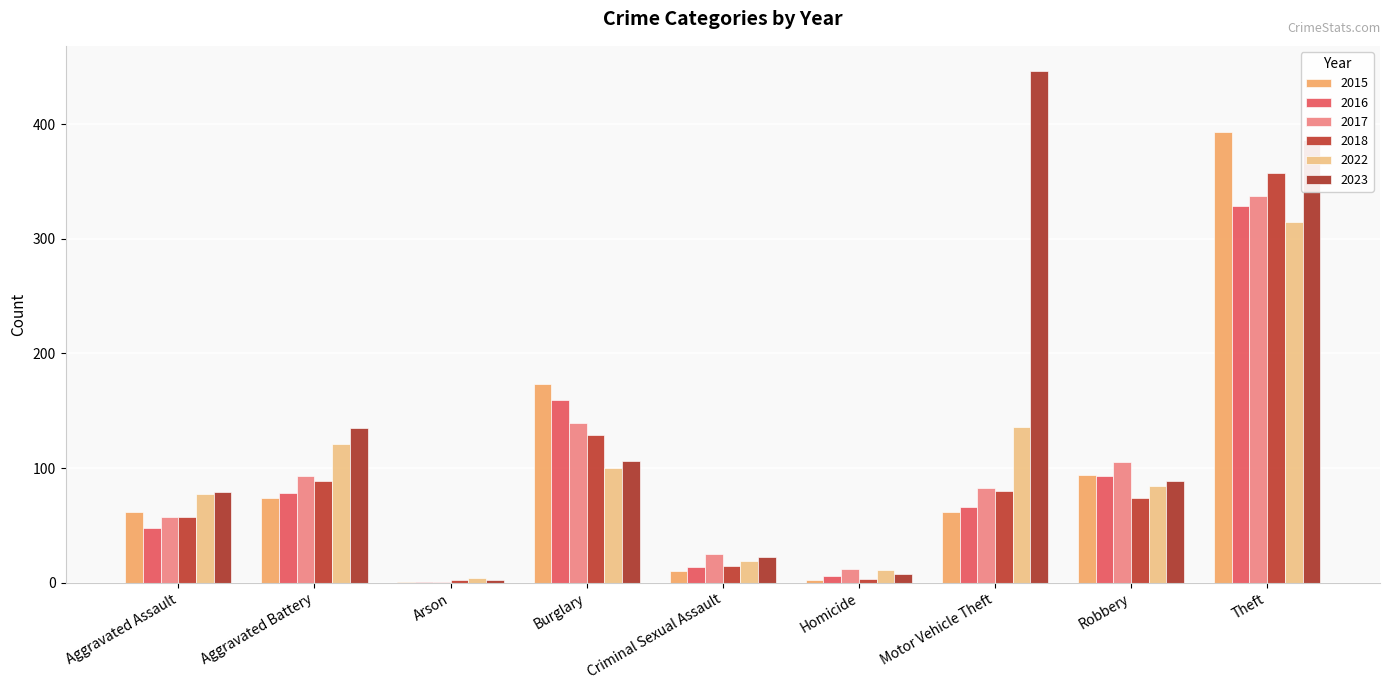

What position from the left is Aggravated Battery?

2